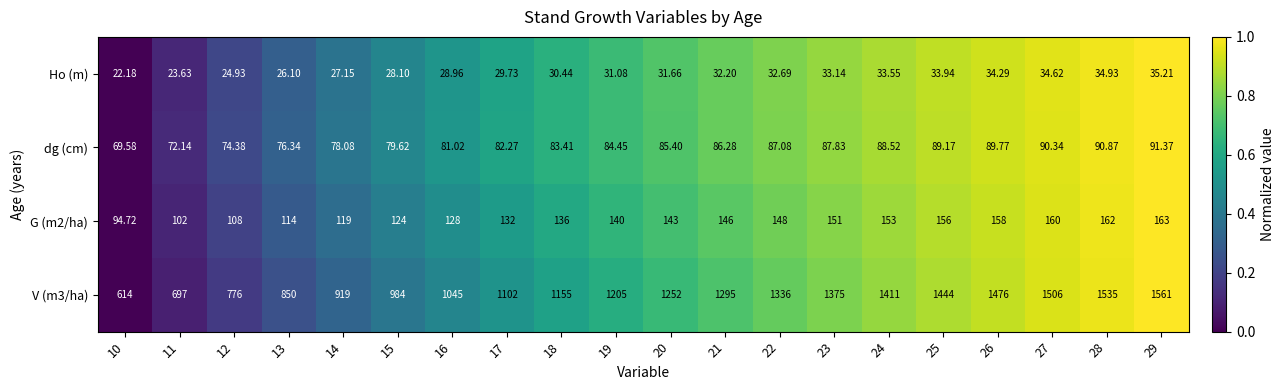

Is the value of V (m3/ha) at 17 greater than the value of Ho (m) at 17?

Yes